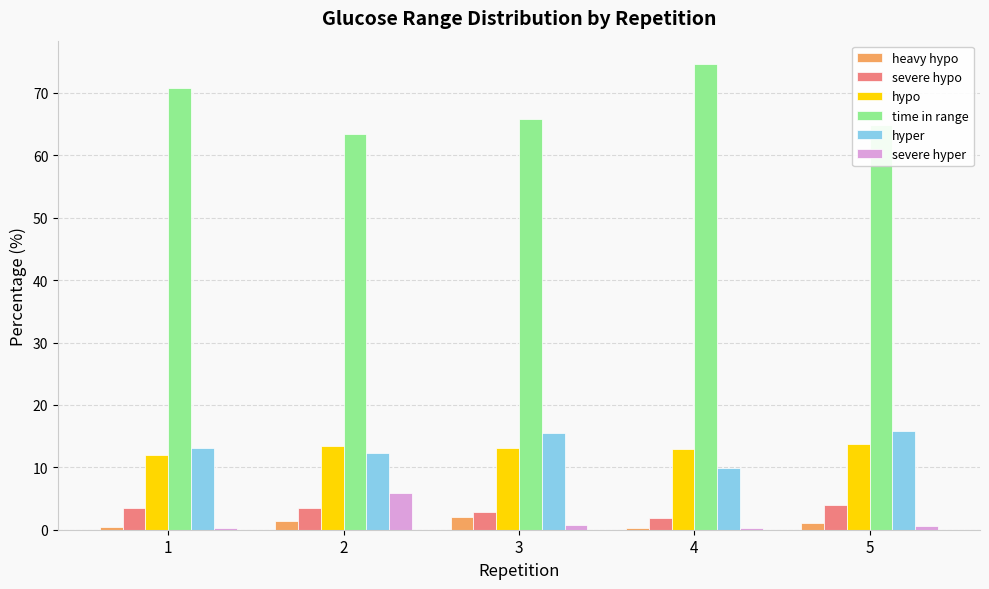

What are all the series names shown in the legend?

heavy hypo, severe hypo, hypo, time in range, hyper, severe hyper